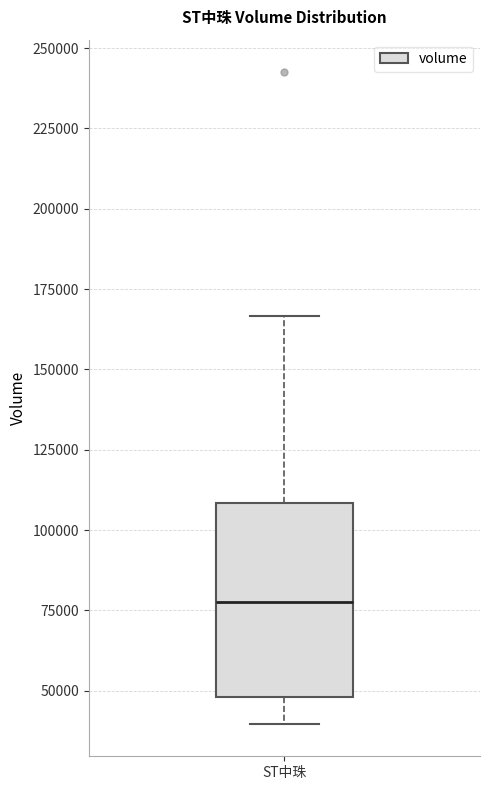

Transcribe this box plot: give where the median line is, the range the box spans, and where the two whiskers end, as read against the y-axis. The values are not printed on the chart, so give them approximately, as read against the axis.

median 80000, box 50000 to 110000, whiskers 40000 to 165000